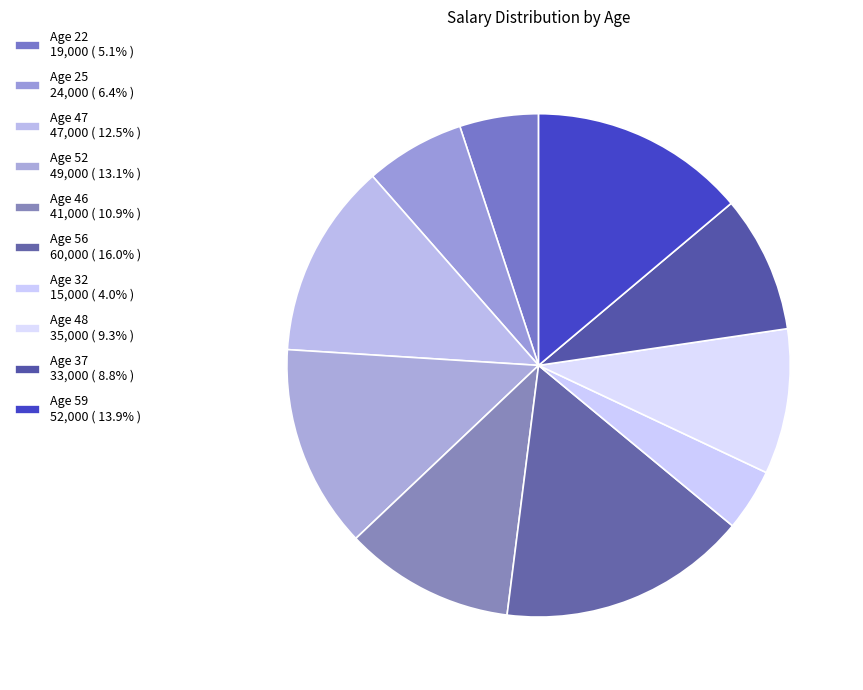

True or false: Age 48 accounts for 1% of the total.

False